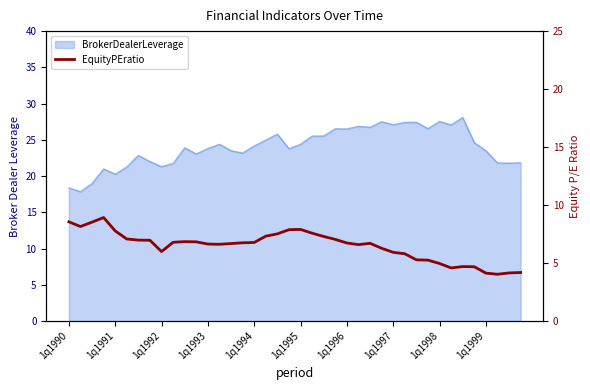

What is the smallest value displayed?

4.0